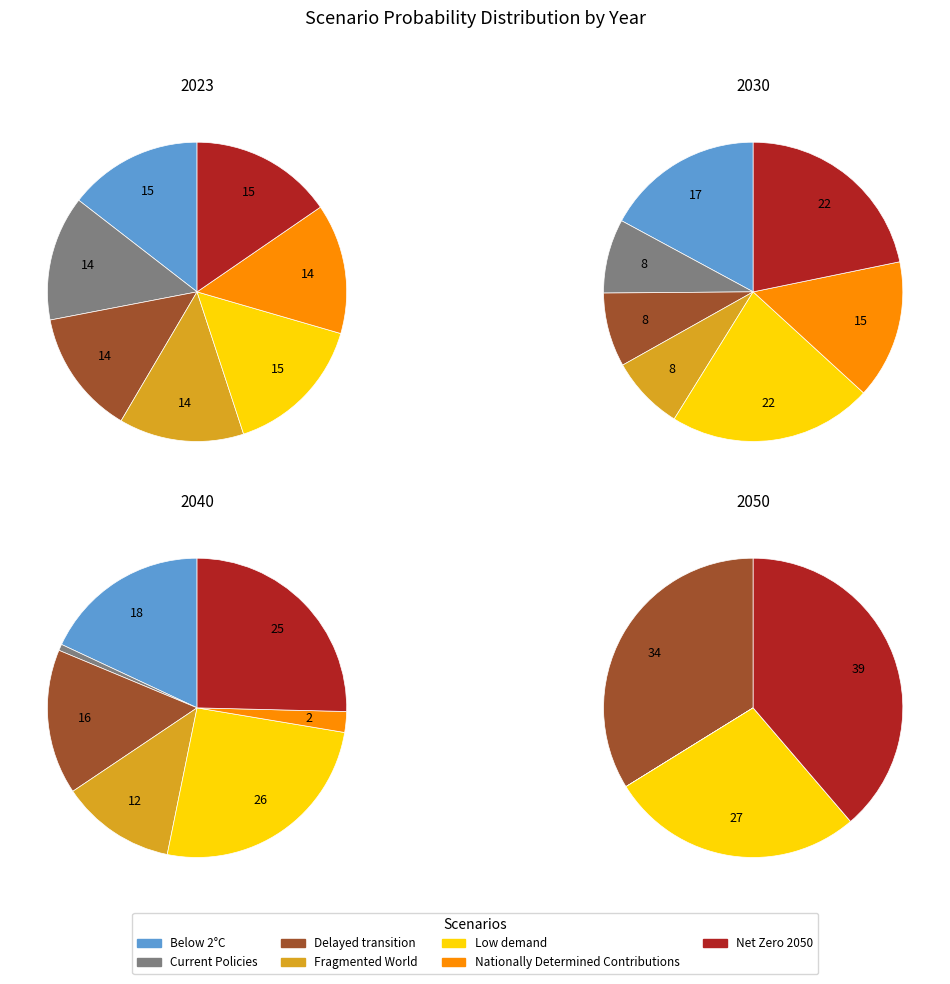

To the nearest percent, what is the combined percentage of Net Zero 2050 and Nationally Determined Contributions?

37%